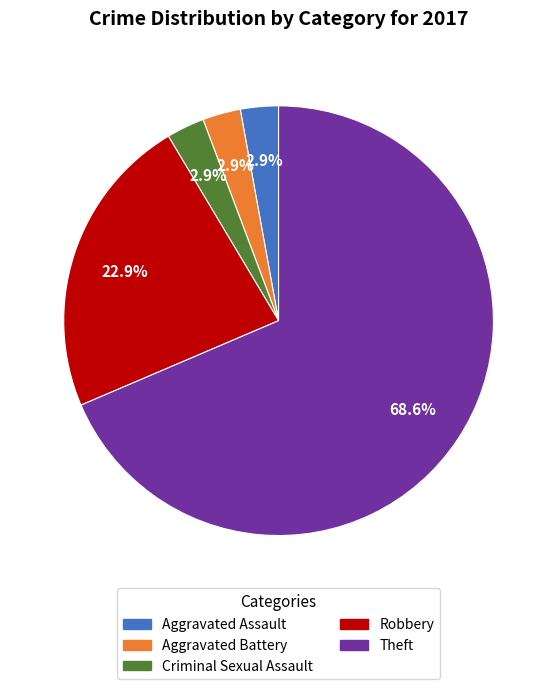

To the nearest percent, what percentage of the pie is Robbery?

23%